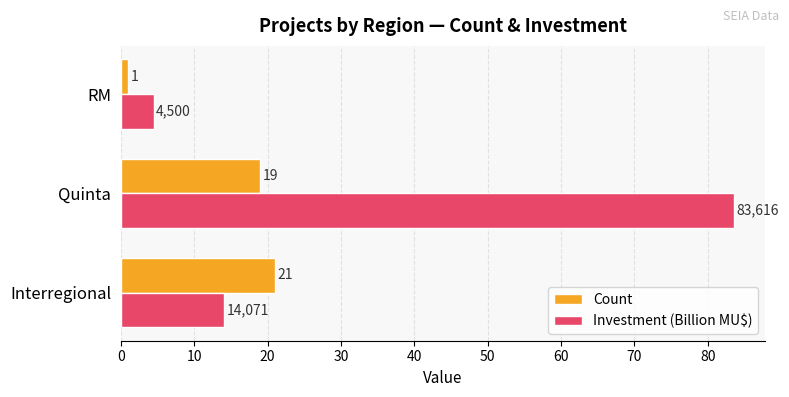

How many values in the Investment (Billion MU$) series exceed 14?

2